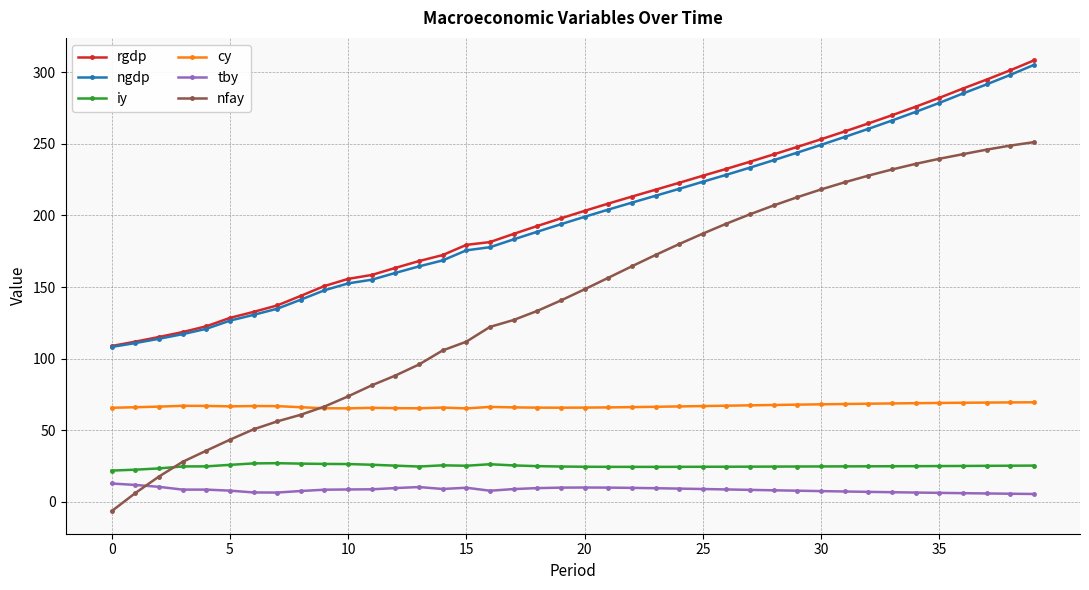

What is the difference between the second highest and second lowest values in the cy series?

4.2